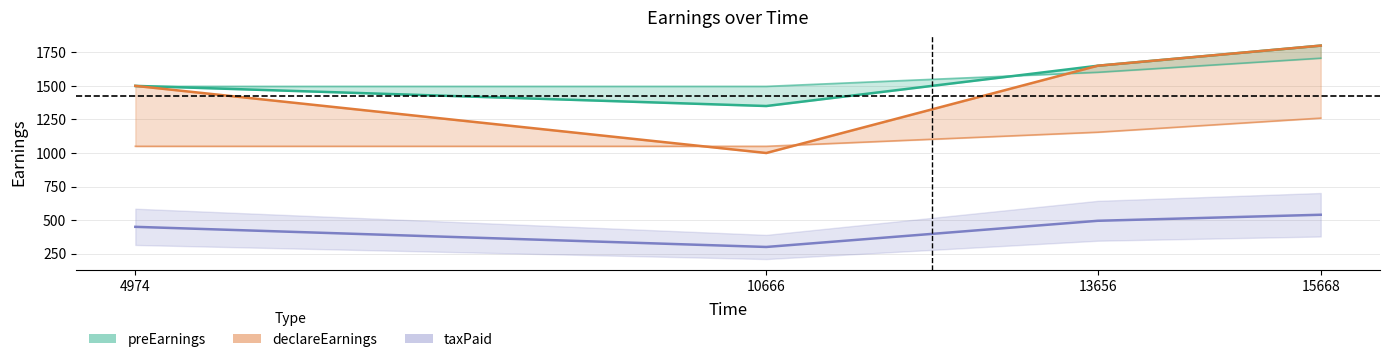

How many lines are shown in the chart?

5